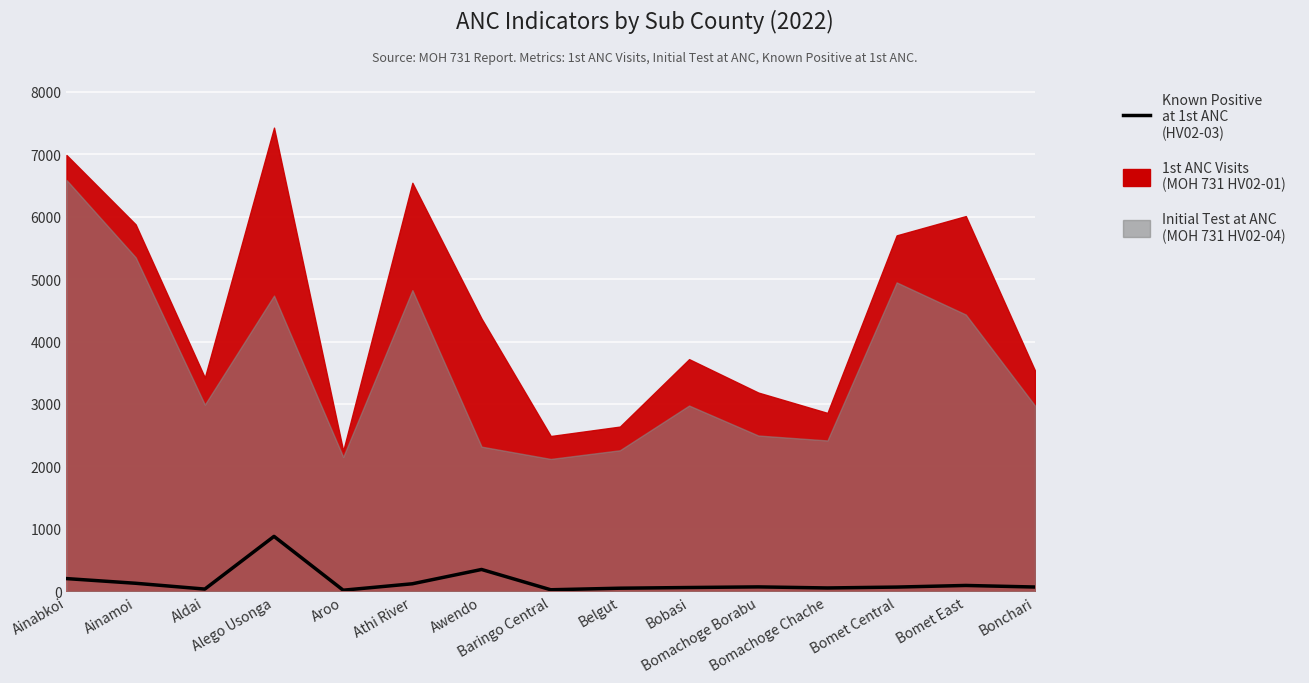

How many values are below 69?

7